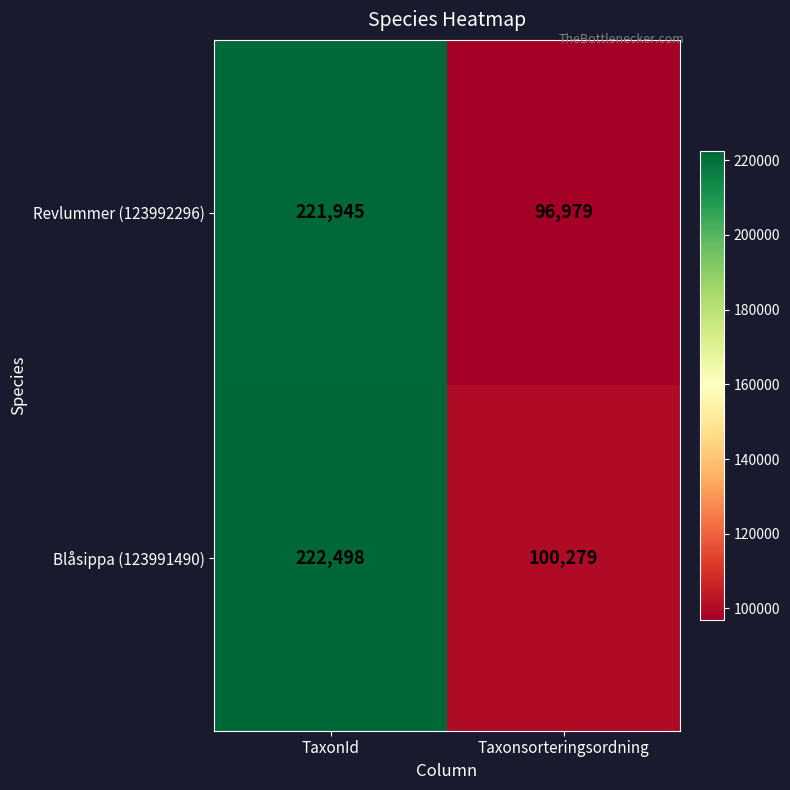

What is the minimum value shown in the chart?

96979